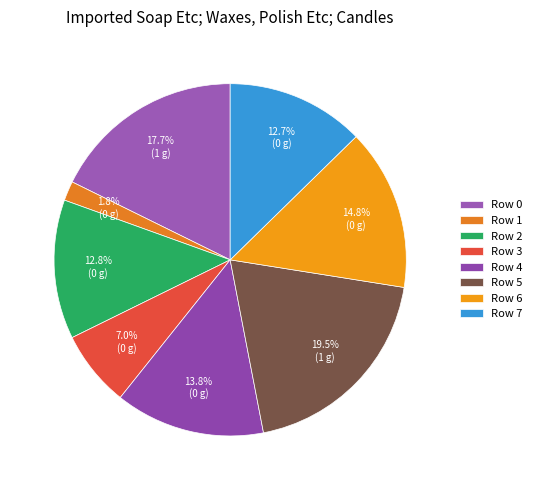

Which category has the biggest portion of the pie?

Row 5